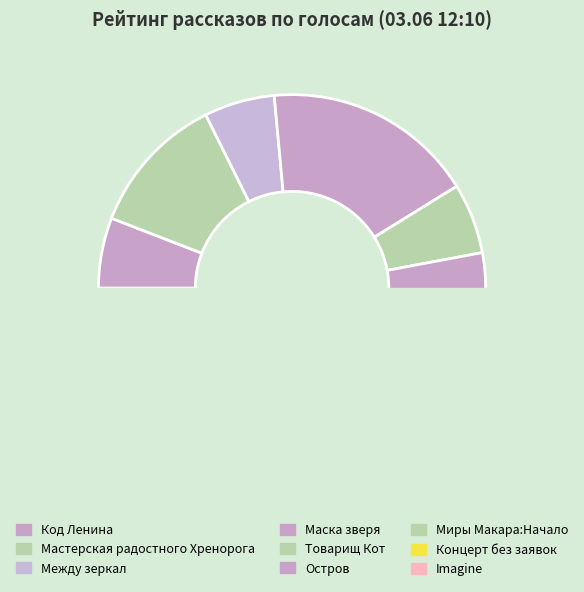

To the nearest percent, what portion does Миры Макара:Начало represent?

6%